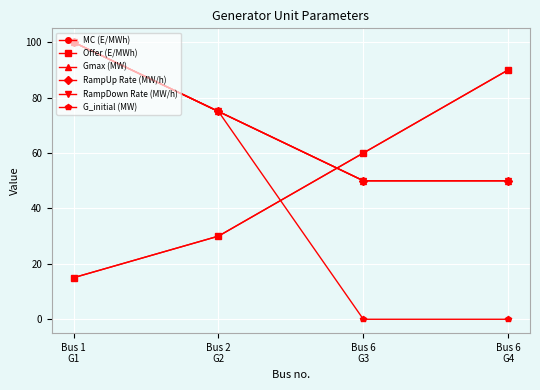

What is the average value of the G_initial (MW) series?

44